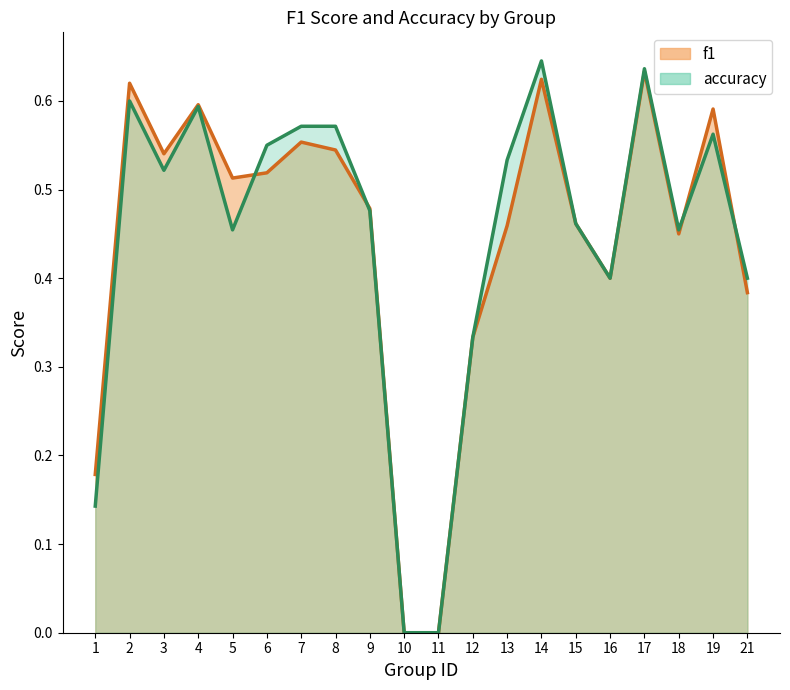

Does the chart have visible grid lines?

No